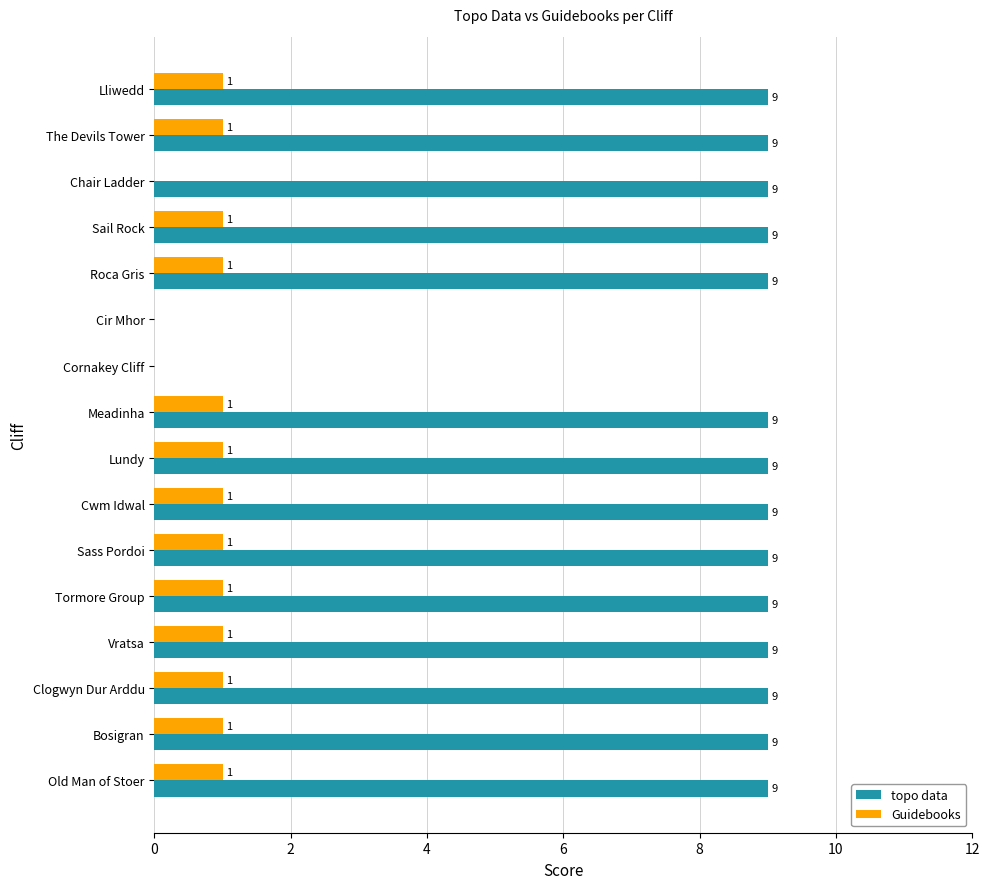

Is the value of topo data at Sail Rock greater than the value of Guidebooks at Sass Pordoi?

Yes